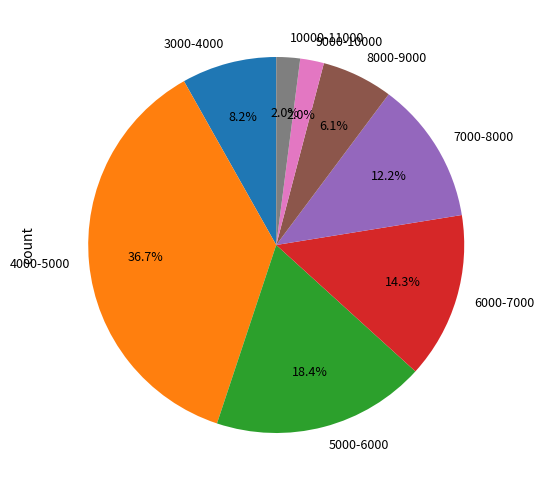

What is the largest slice in the pie chart?

4000-5000